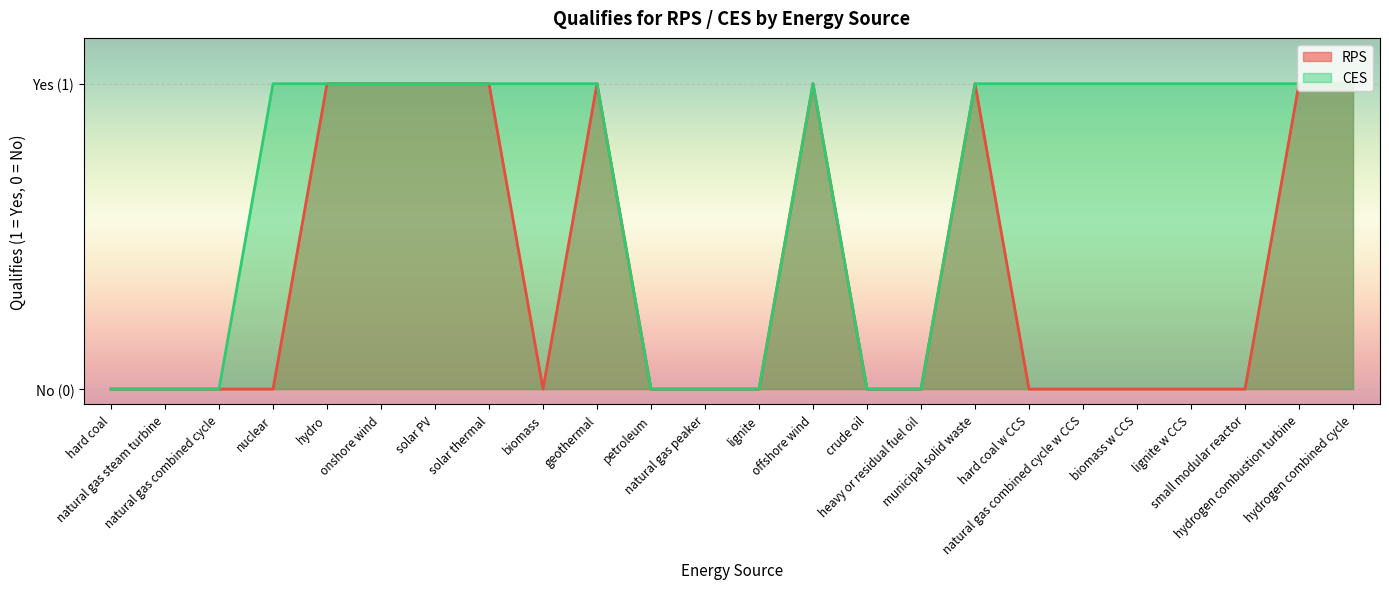

True or false: RPS and CES cross at least once.

False